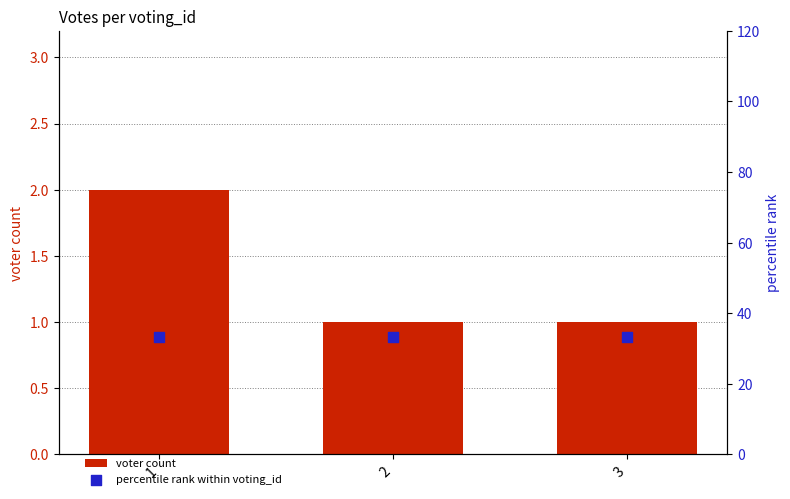

What are all the series names shown in the legend?

voter count, percentile rank within voting_id